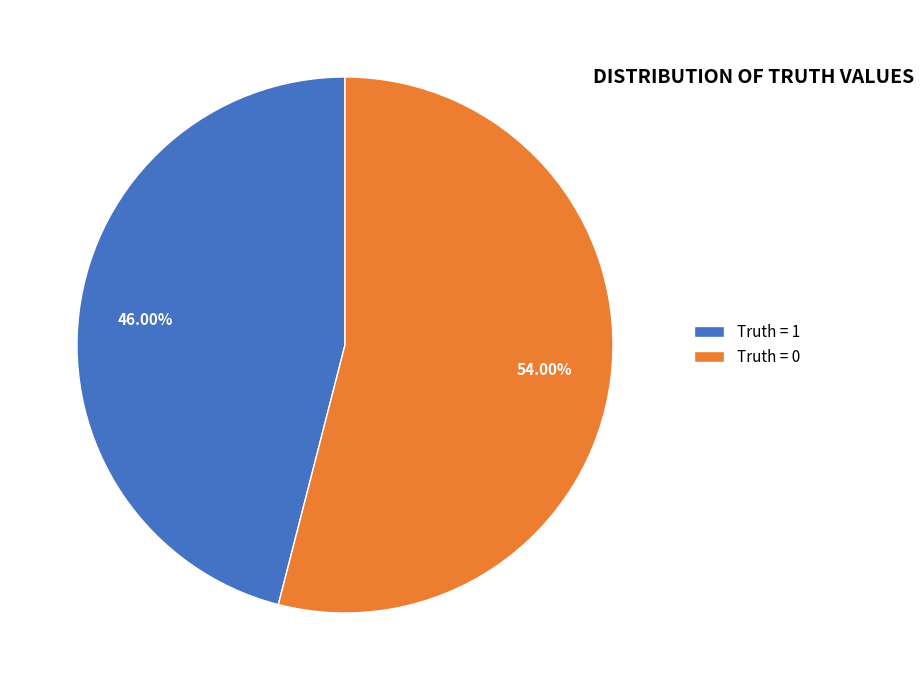

To the nearest percent, what portion does Truth = 0 represent?

54%